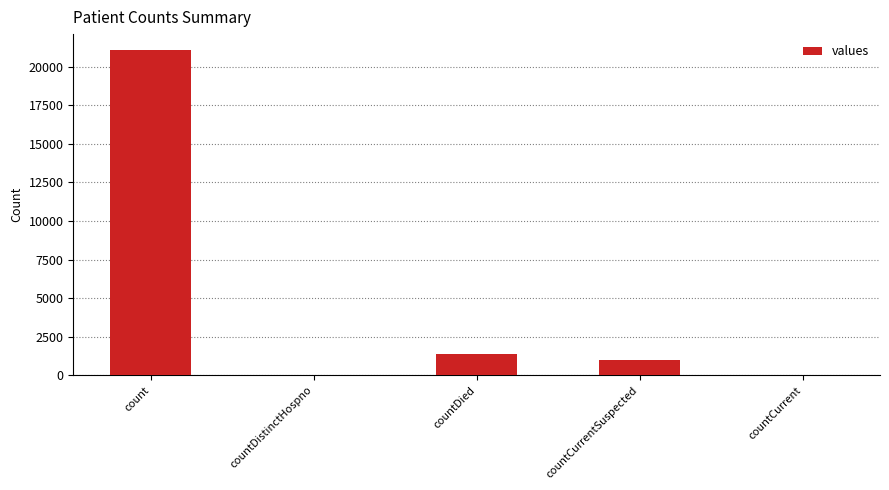

Are the bars horizontal?

No